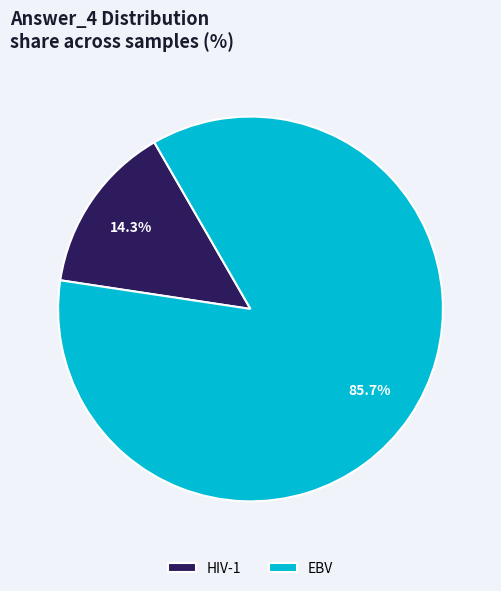

To the nearest percent, what is the difference between the largest and smallest slice percentages?

71%